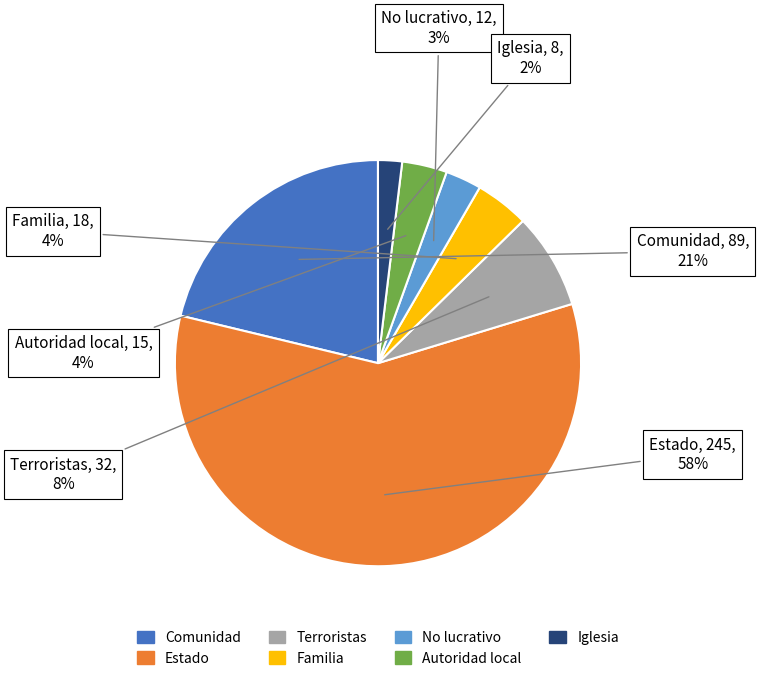

The Terroristas slice represents 8% of the pie. True or false?

True